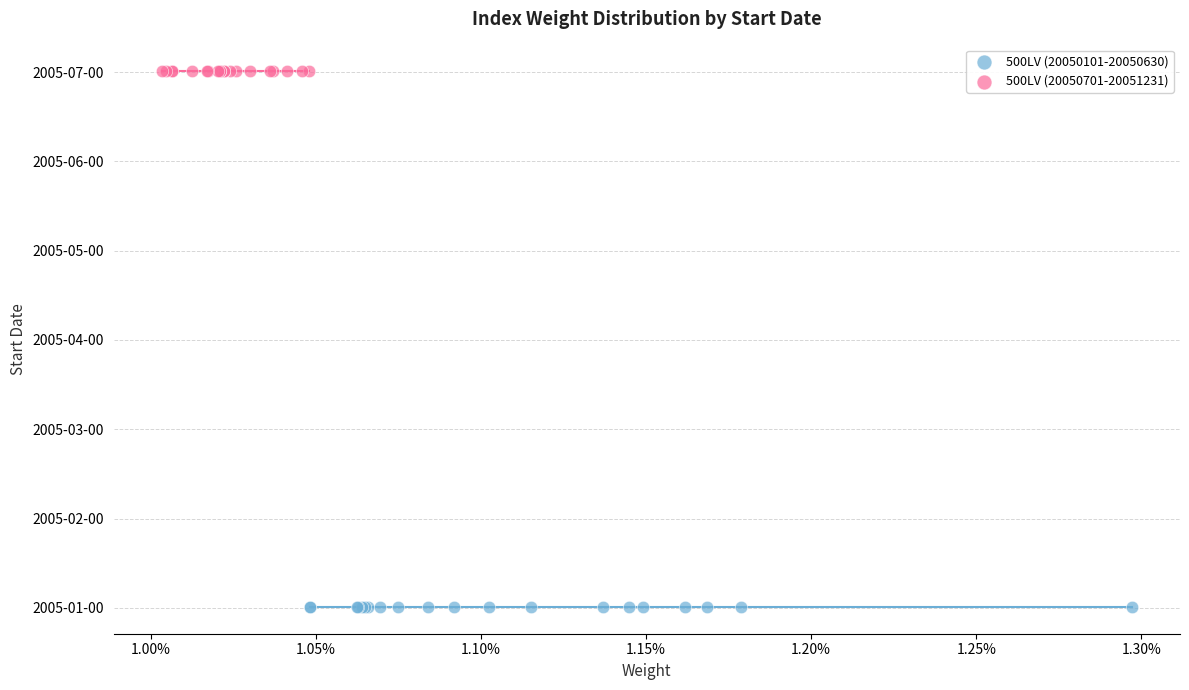

Which series contains the highest Y value?

500LV (20050701-20051231)